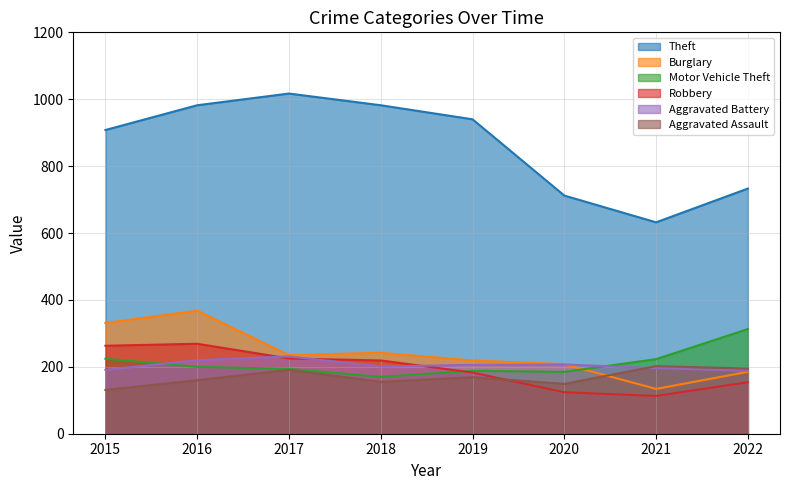

At which category does Theft reach its first local peak?

2017